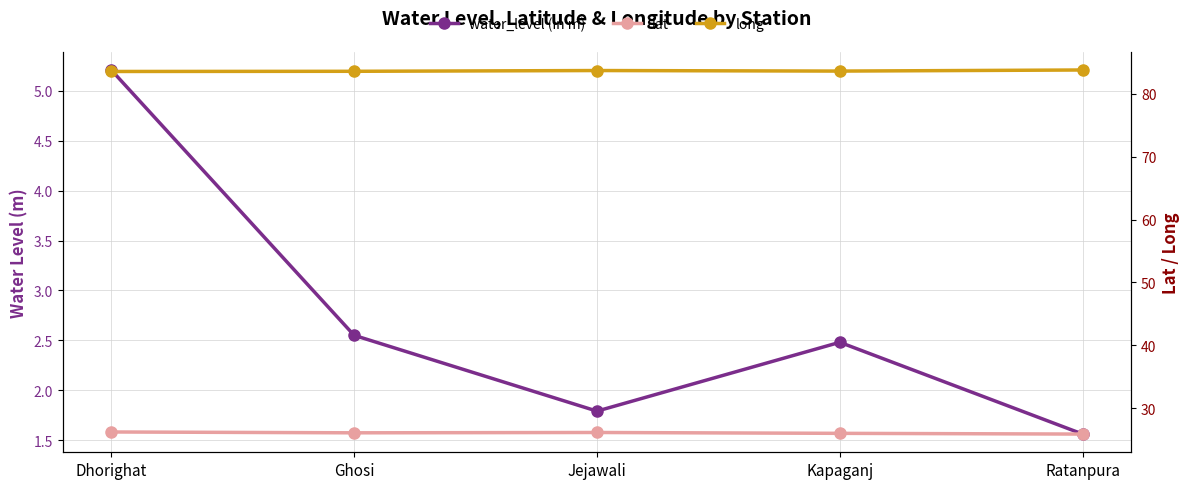

Where is the first local maximum for lat?

Jejawali